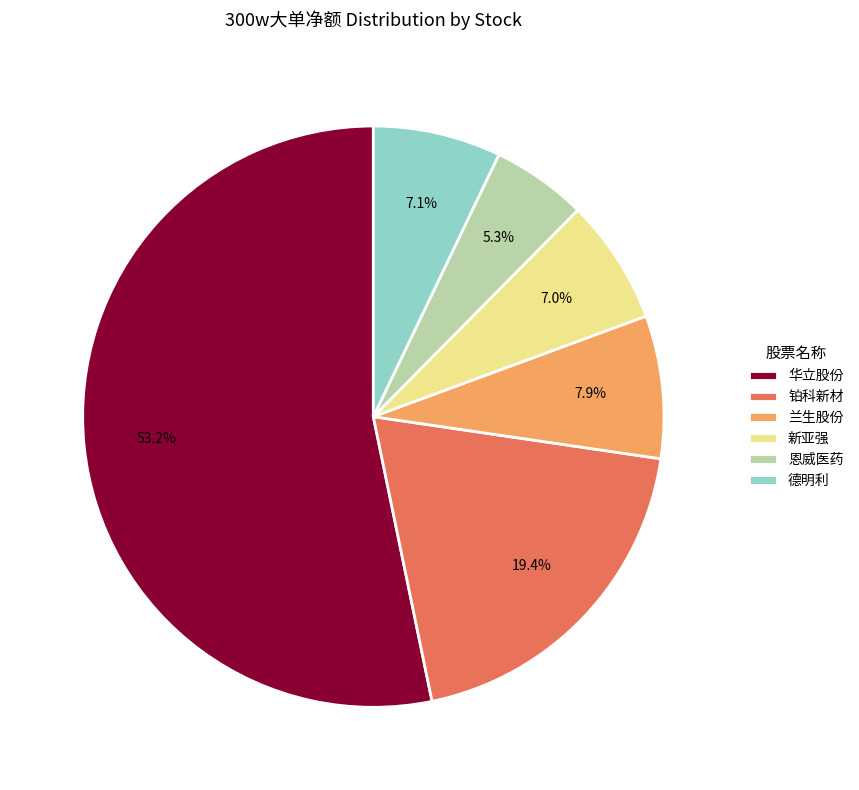

To the nearest percent, what is the difference between the largest and smallest slice percentages?

48%